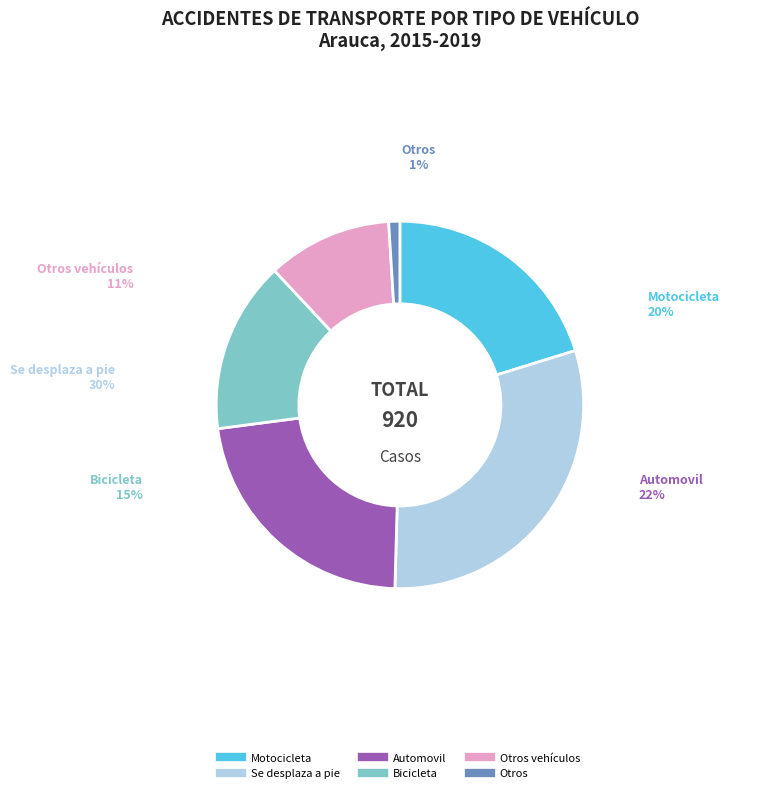

Is there any slice that represents more than half of the pie?

No